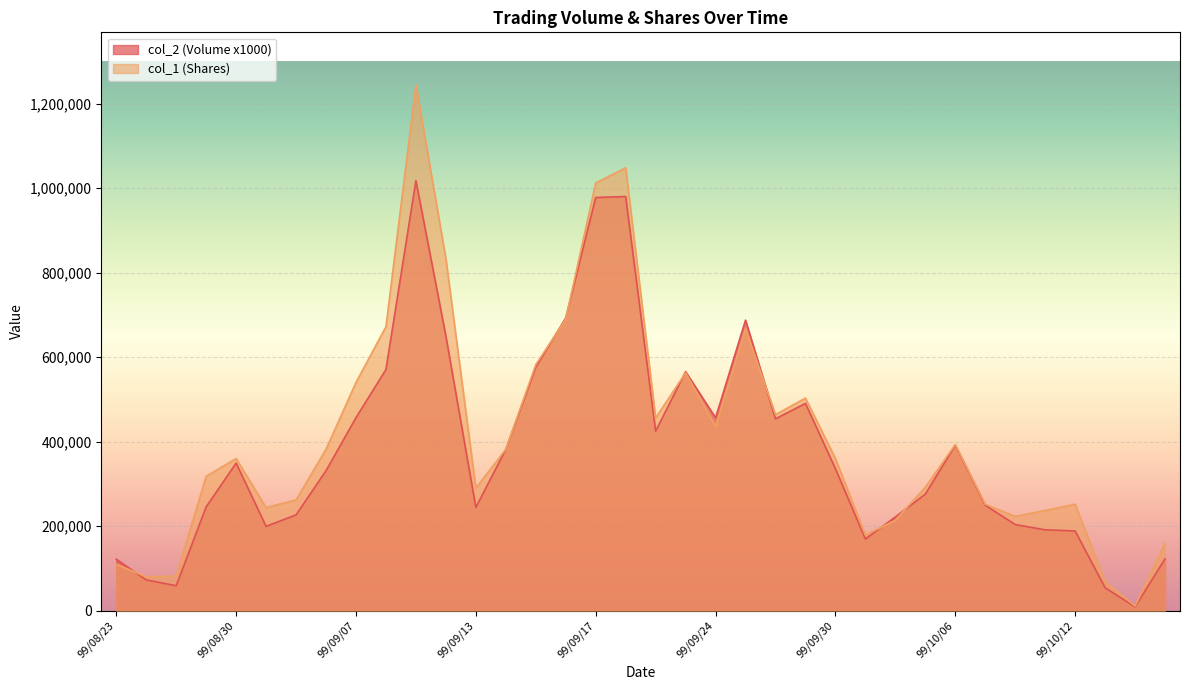

How many values in the col_2 (Volume x1000) series exceed 336090?

17